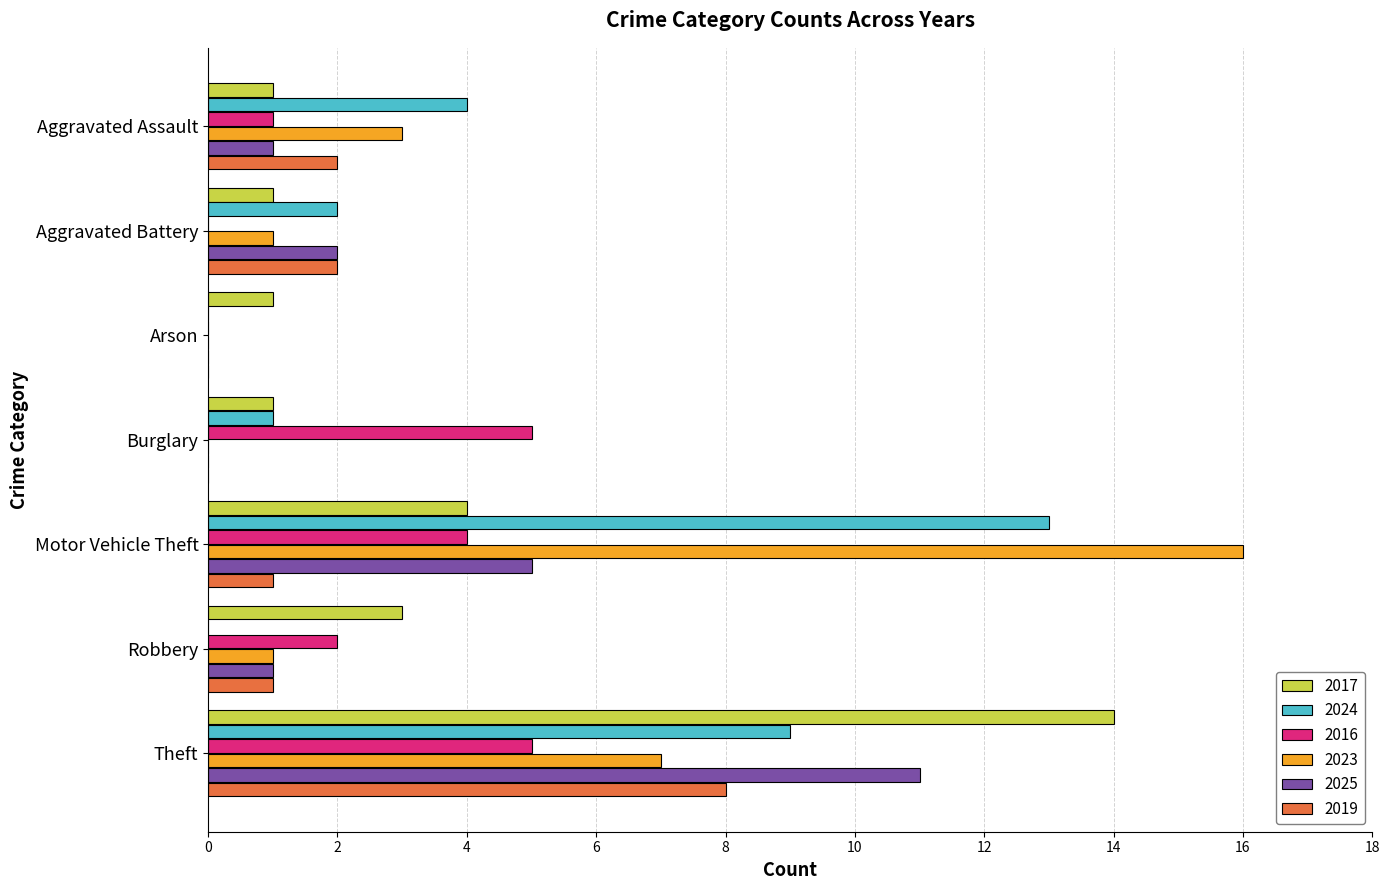

Which category has the highest value across all series?

Motor Vehicle Theft